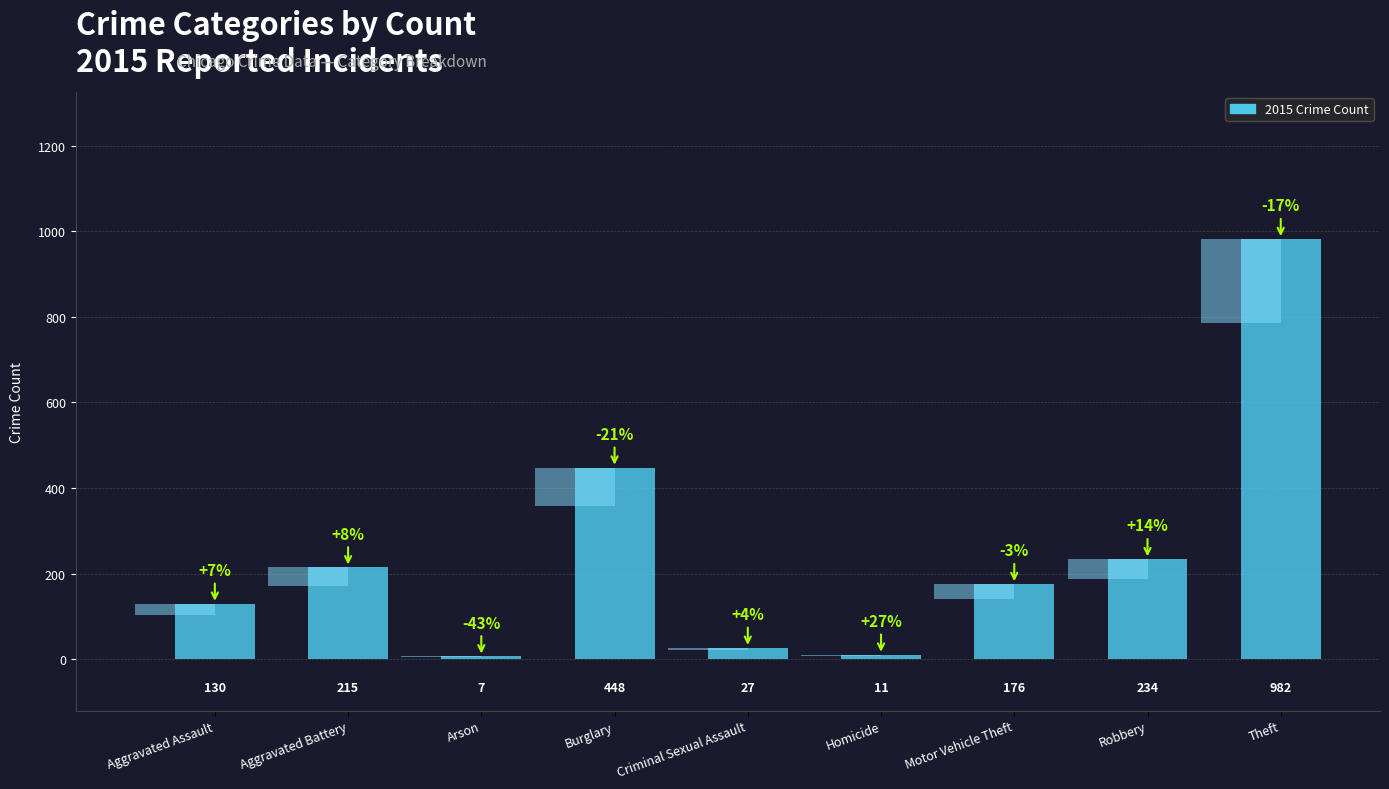

Rank the categories by value from lowest to highest.

Arson, Homicide, Criminal Sexual Assault, Aggravated Assault, Motor Vehicle Theft, Aggravated Battery, Robbery, Burglary, Theft